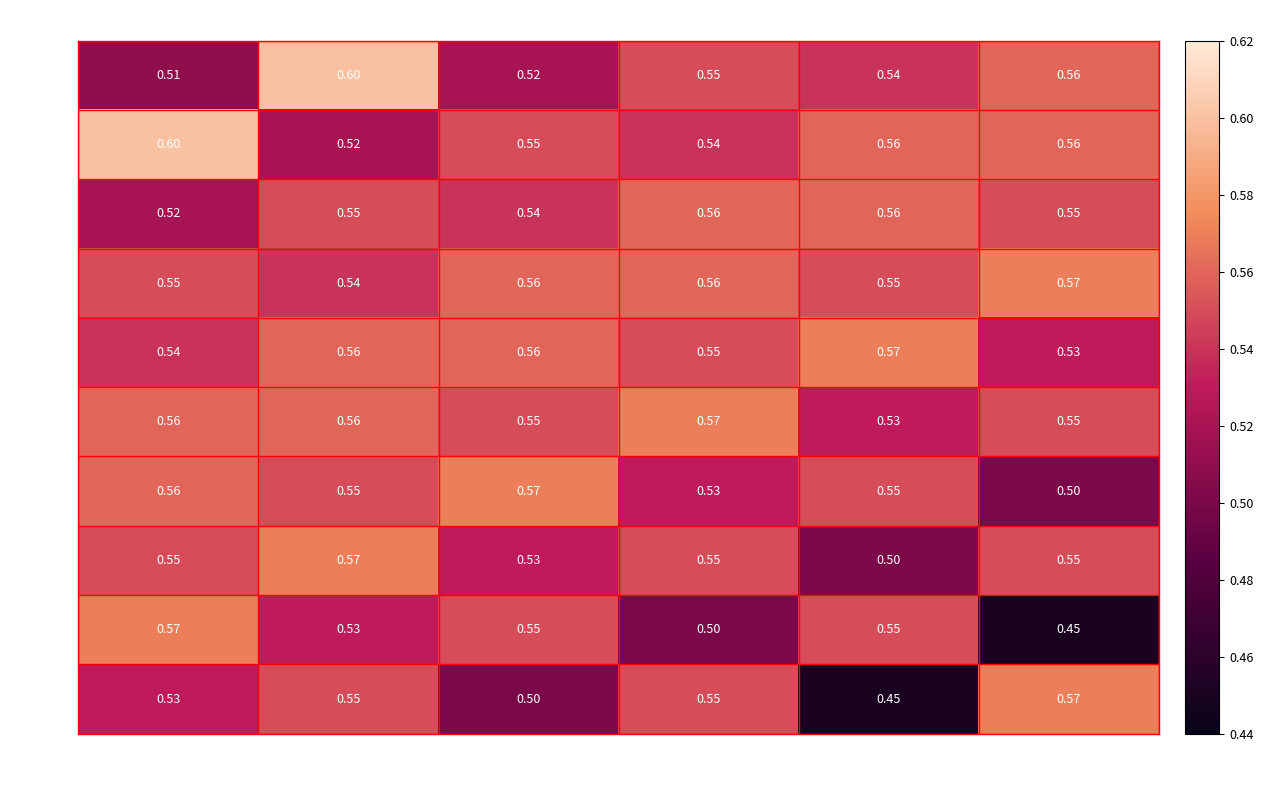

Is the value of Row0 at T4 greater than the value of Row9 at T3?

No